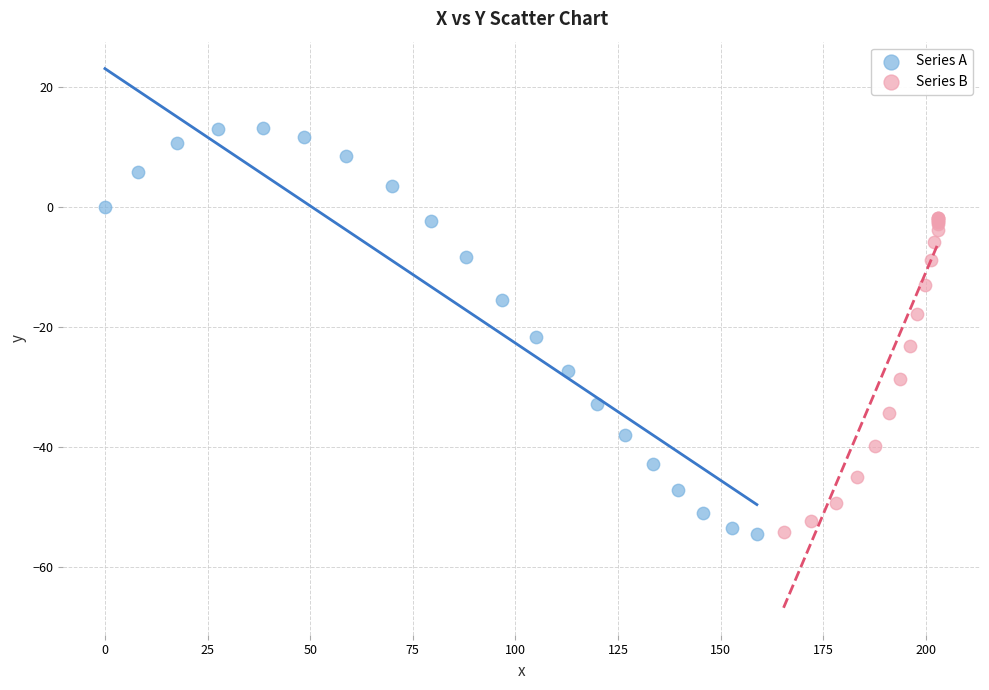

Which series has the widest spread of Y values?

Series A